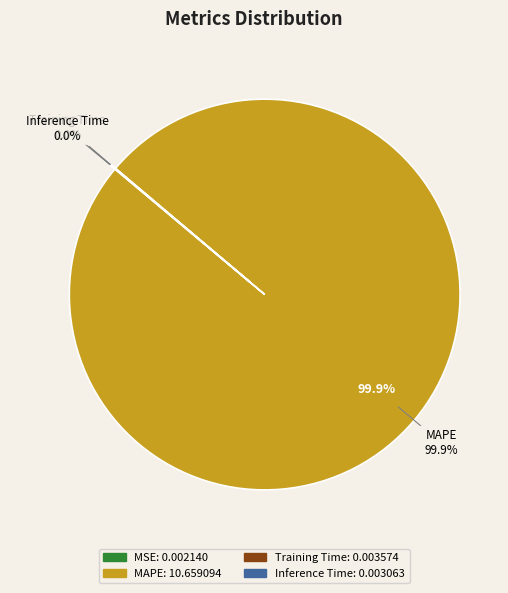

To the nearest percent, what is the average slice percentage?

25%